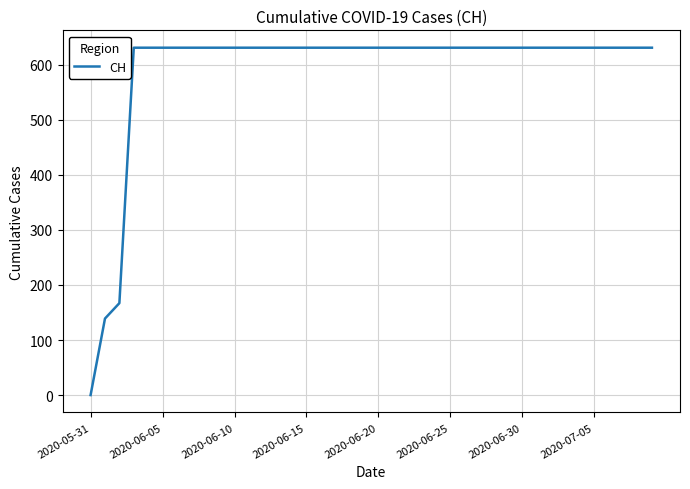

What is the greatest value displayed?

631